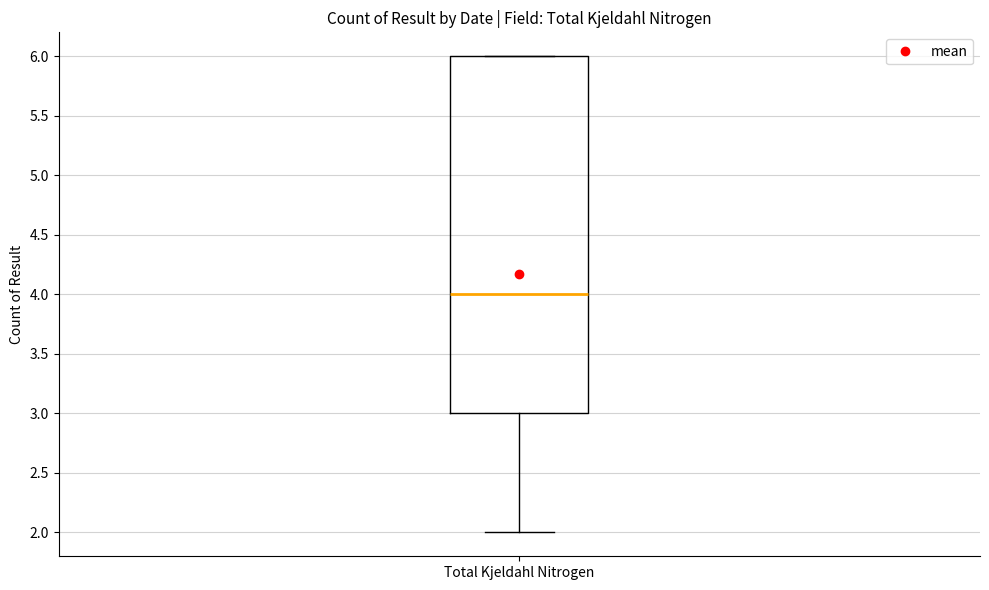

Where does the lower whisker of the box for Total Kjeldahl Nitrogen end on the y-axis? The values are not printed on the chart, so give them approximately, as read against the axis.

2